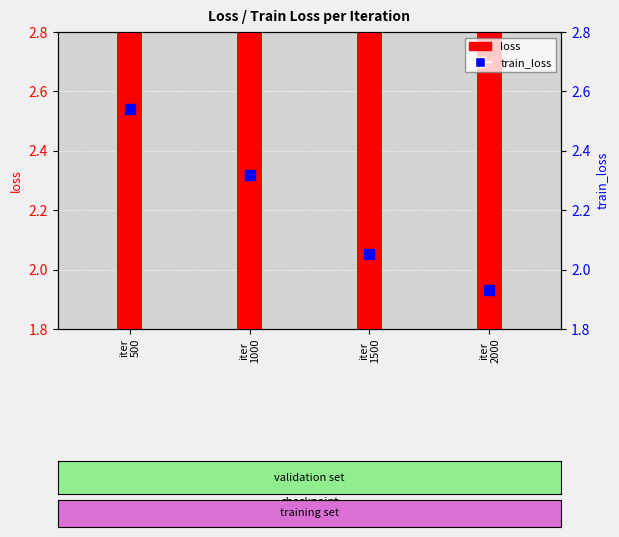

Which series contains the highest Y value?

train_loss